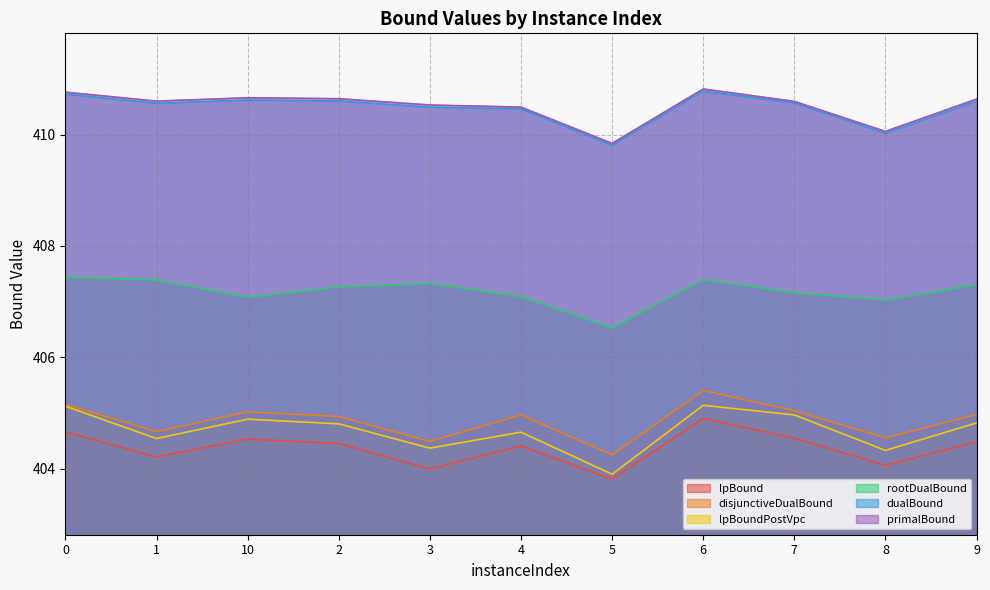

What is the label of the 9th point from the left?

7